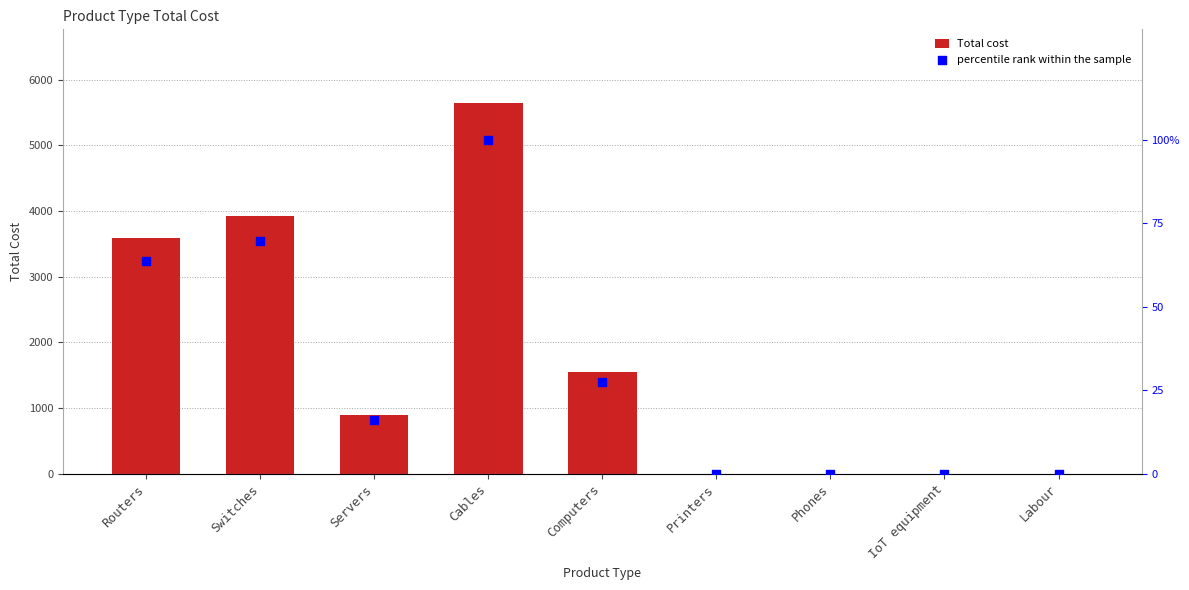

Which series contains the highest Y value?

Total cost